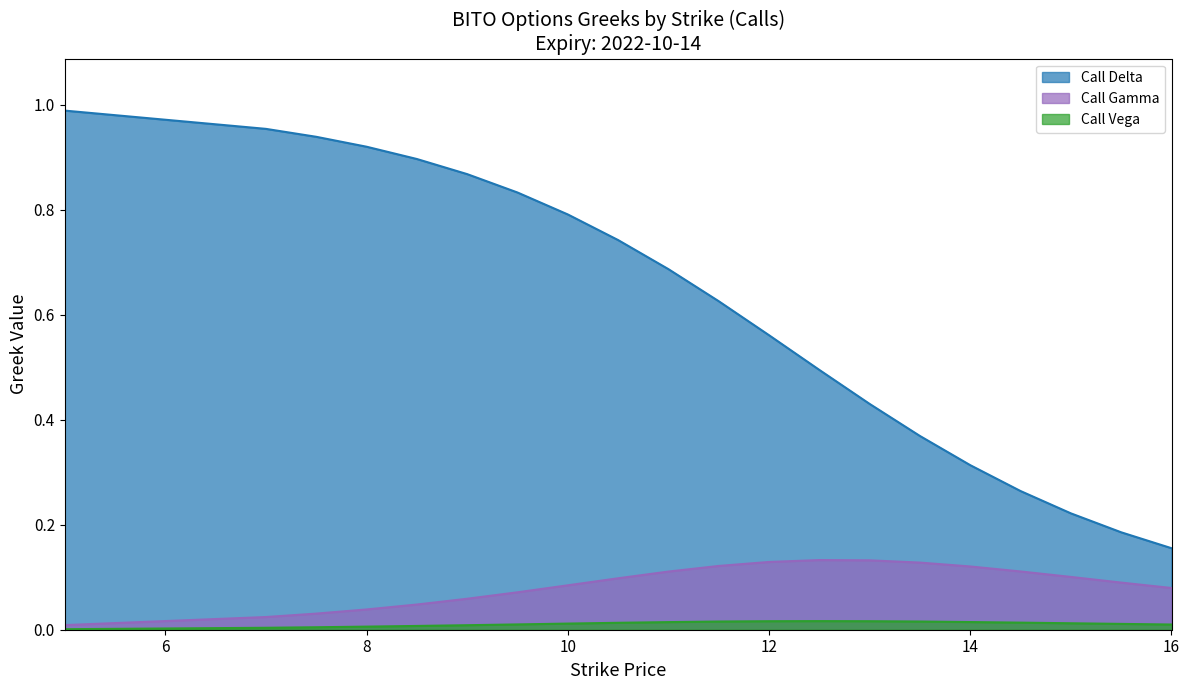

Rank the series at 10.5 from highest to lowest value.

Call Delta, Call Gamma, Call Vega